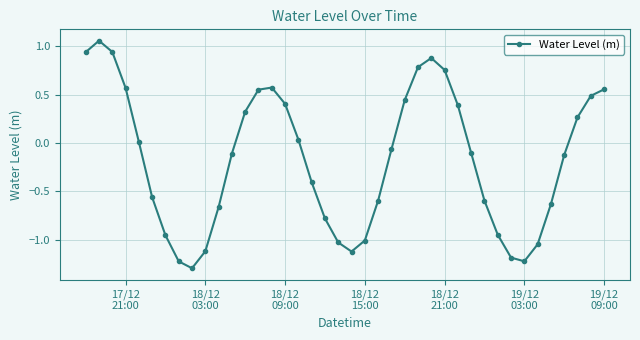

How many interior local peaks (higher than both neighbors) does the data have?

3